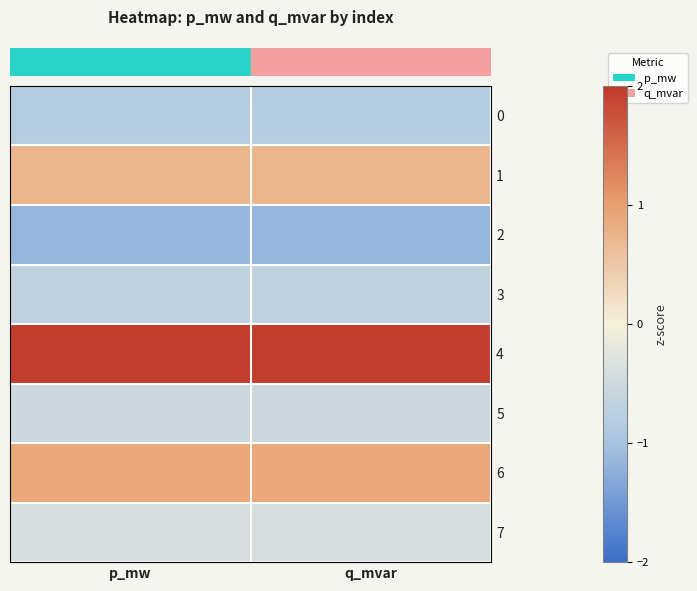

How many data points does each series have?

2